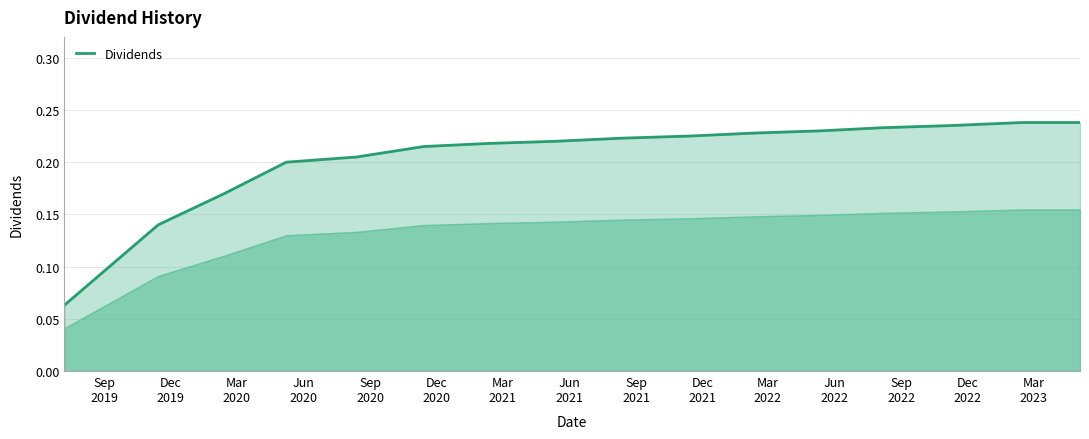

What is the sum of the values at Jun
2022 and Jun
2021?

0.5